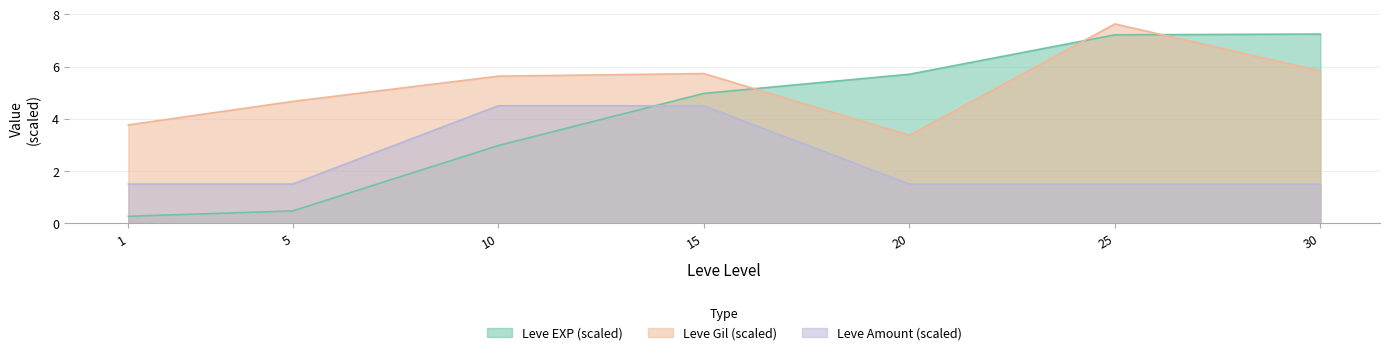

What is the difference between the Leve Gil values at 1 and 5?

0.9